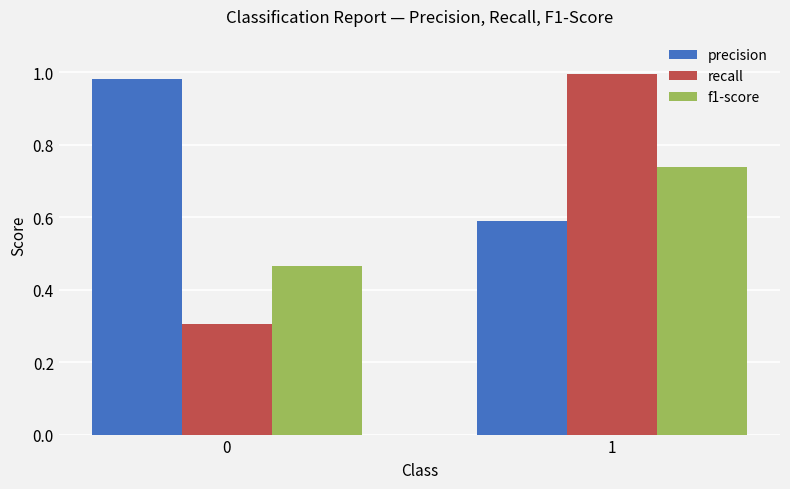

Are the bars grouped side by side (vs. stacked)?

Yes